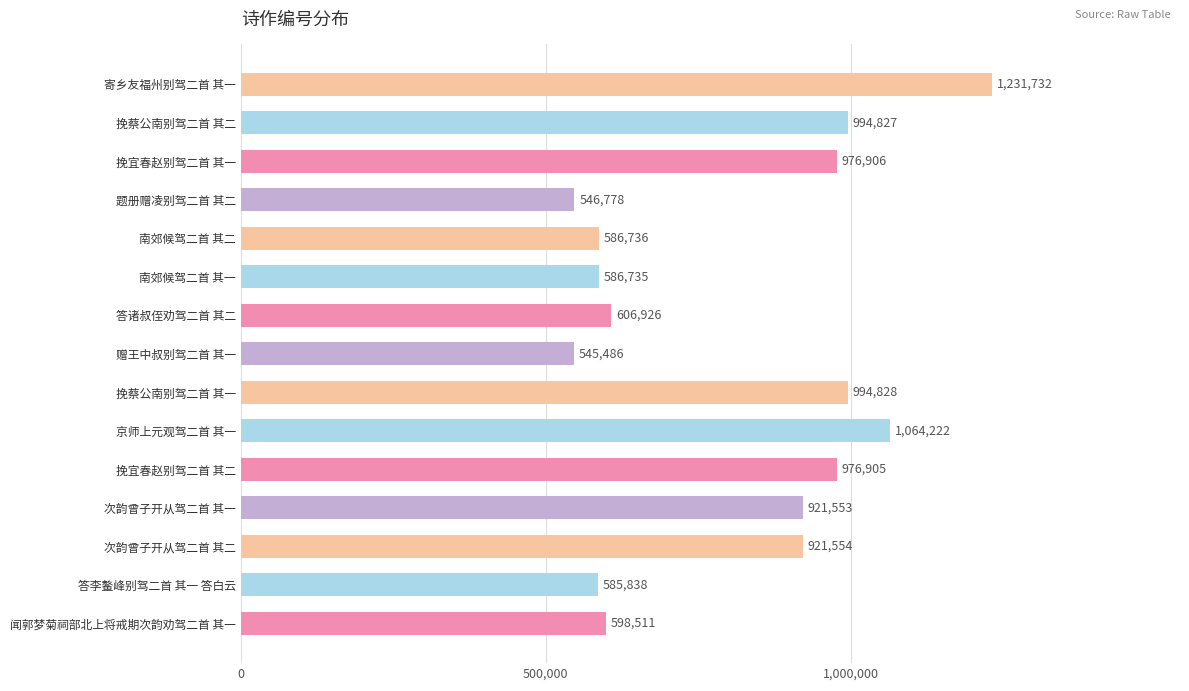

True or false: the data shows 994828 at 挽蔡公南别驾二首 其一.

True